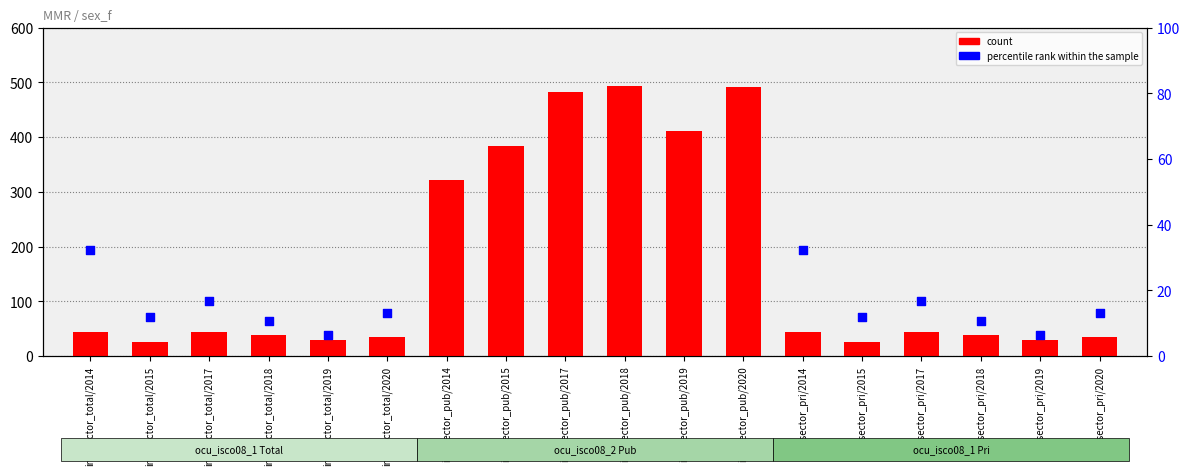

What are all the series names shown in the legend?

count, percentile rank within the sample